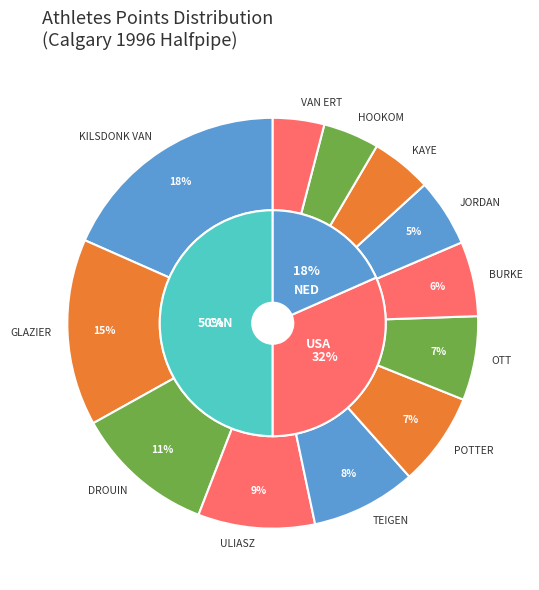

Is it true that GLAZIER is 15% of the pie?

True